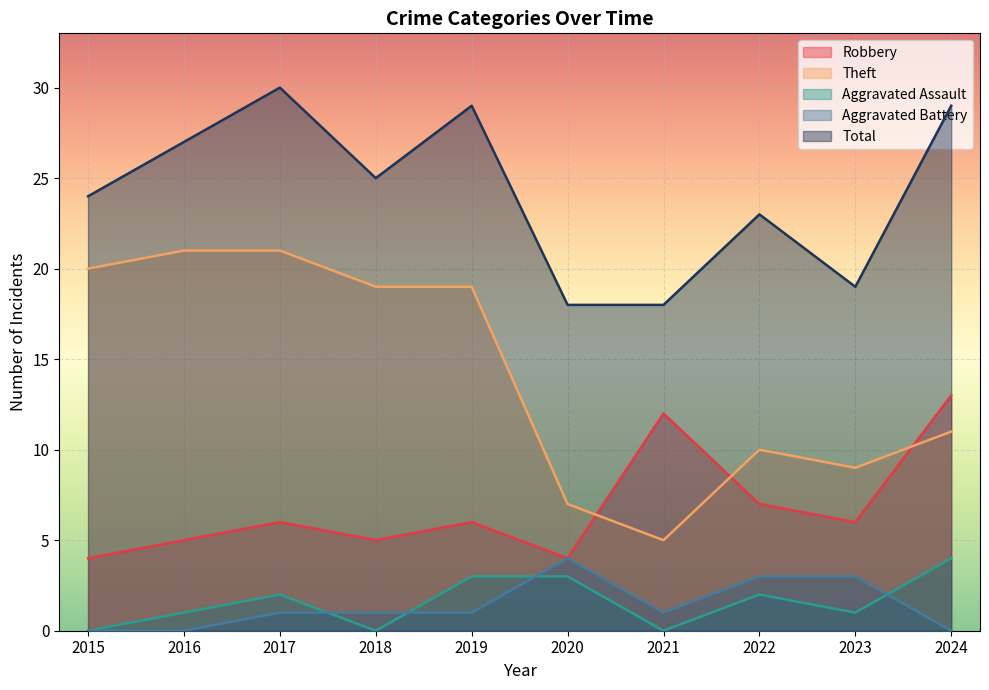

In Total, how many points are higher than both neighbors (excluding endpoints)?

3